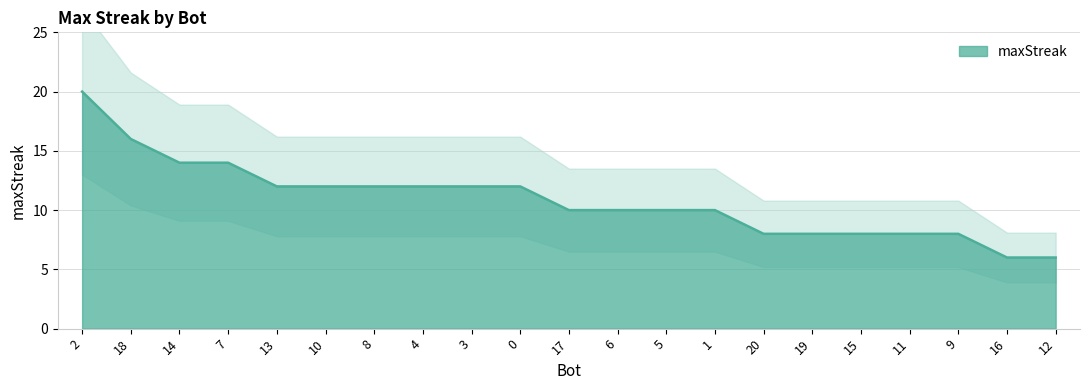

Reading left to right, transcribe all the data shown in this chart.

20	16	14	14	12	12	12	12	12	12	10	10	10	10	8	8	8	8	8	6	6